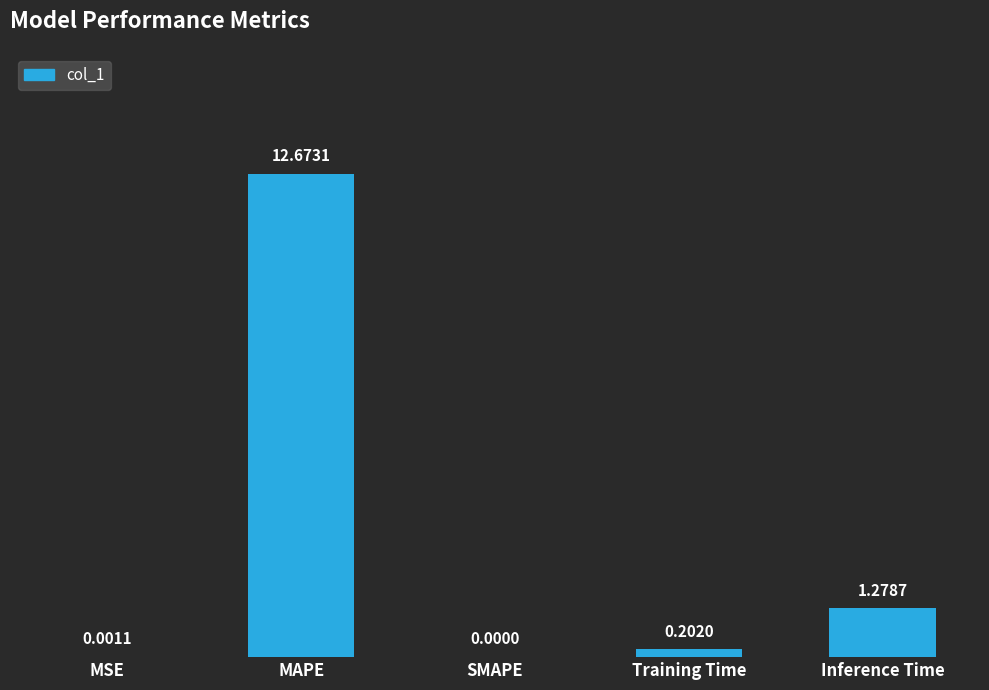

What is the sum of all values?

14.2